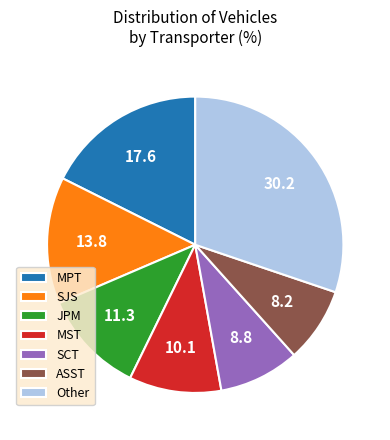

Which slice is the smallest?

ASST